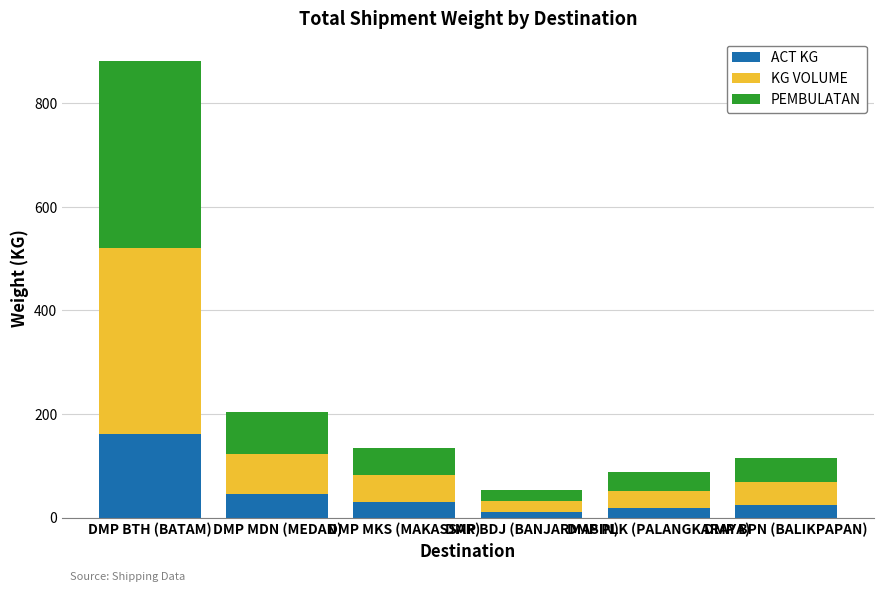

True or false: ACT KG has a value of 30.0 at DMP MKS (MAKASSAR).

True